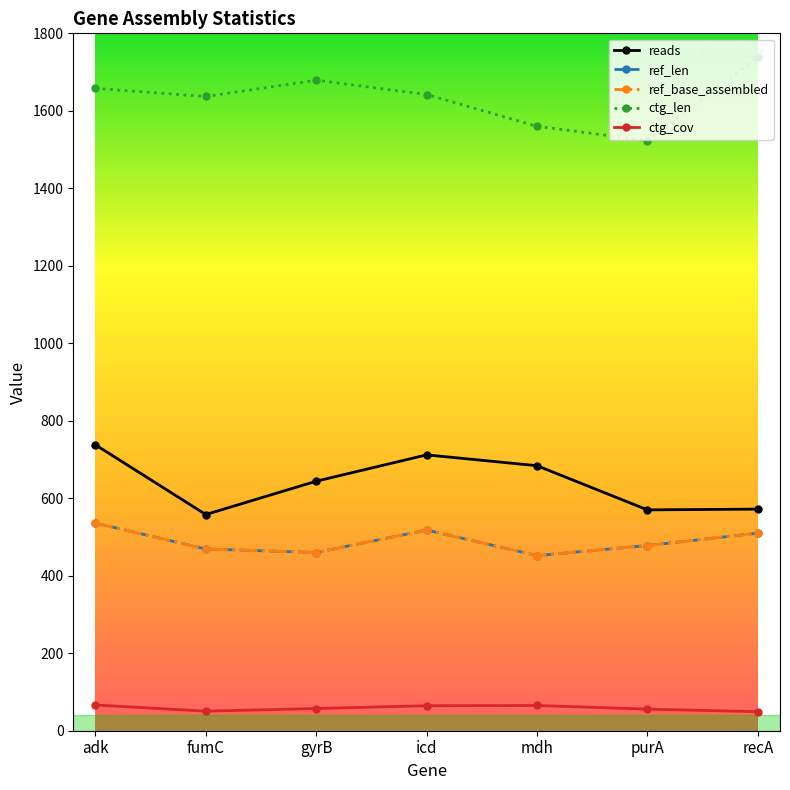

Is this an area chart (filled region under the line)?

No